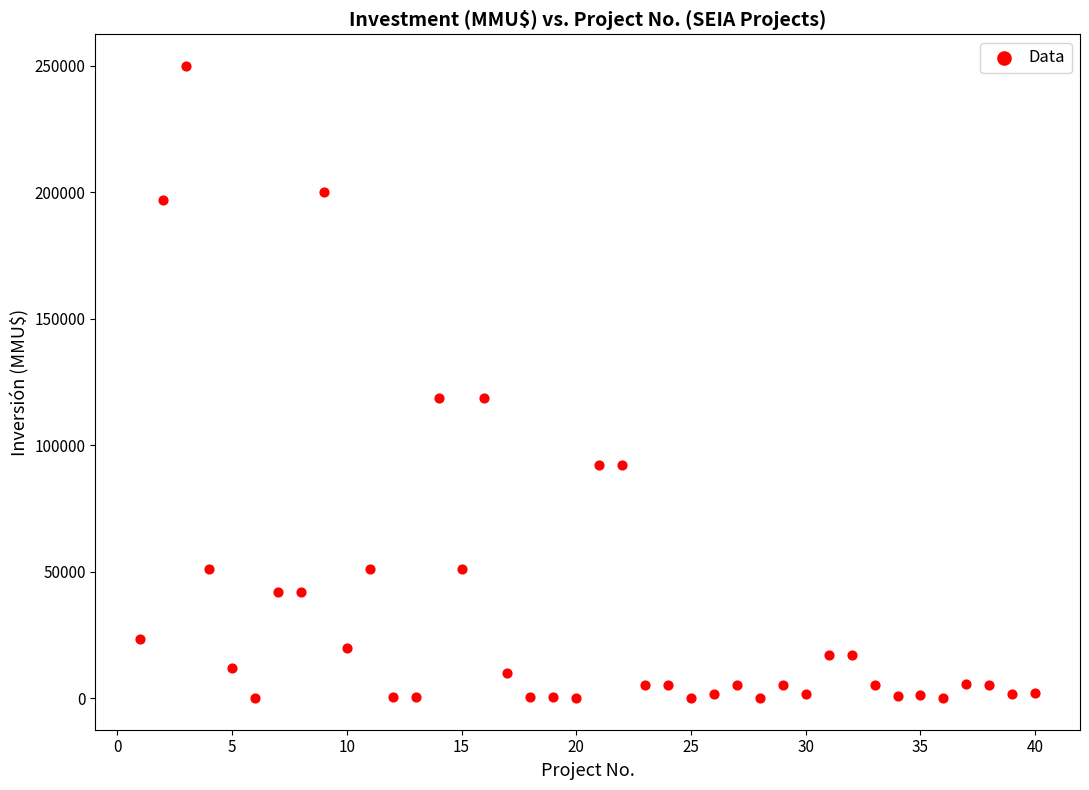

What is the range of X values (max minus min)?

39